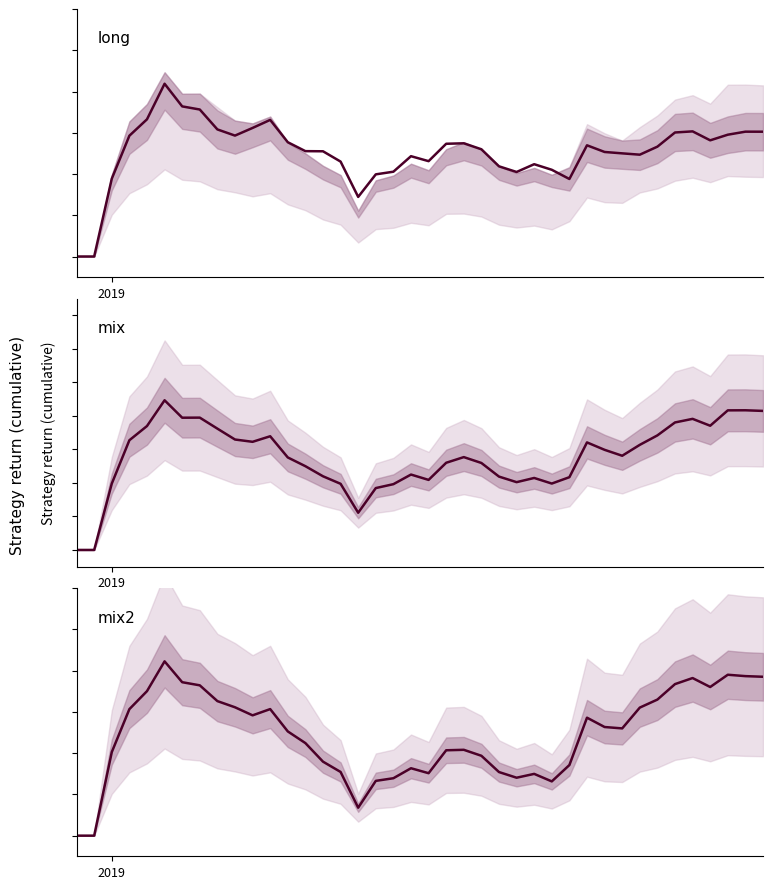

At how many categories does at least one series exceed 0?

38